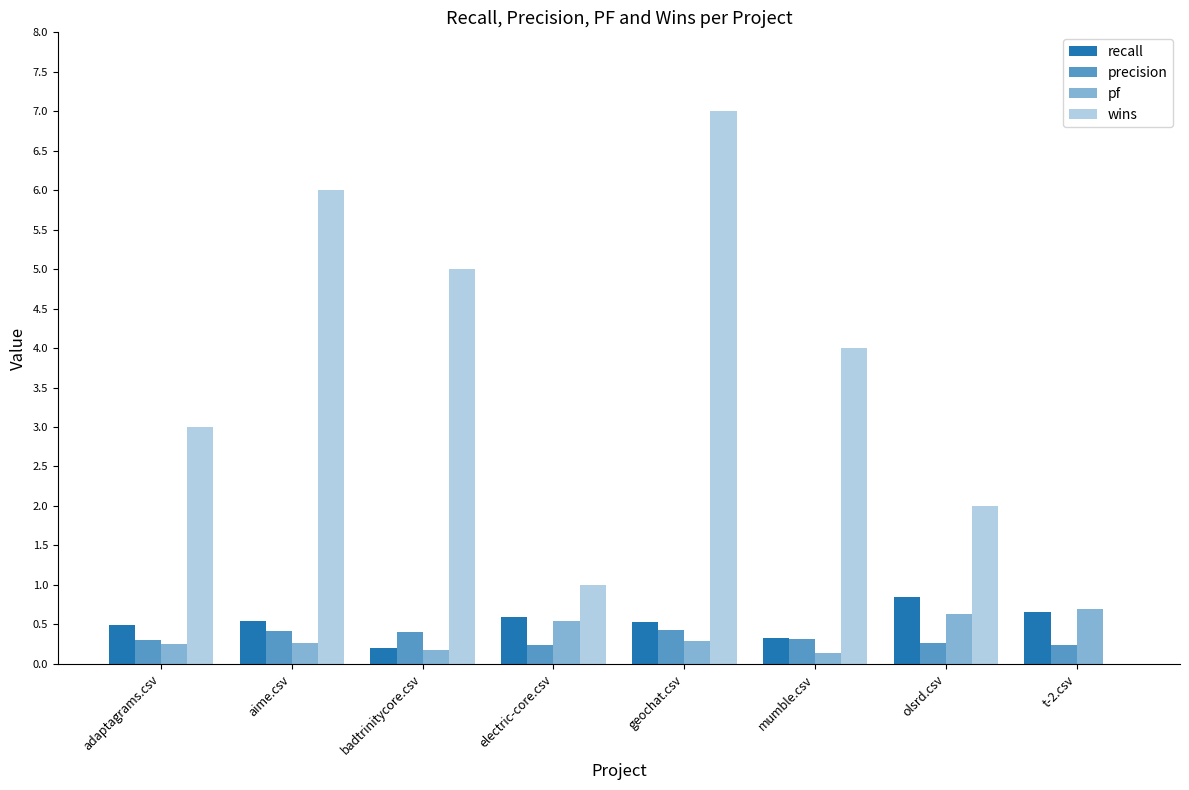

How many groups of bars are there?

8